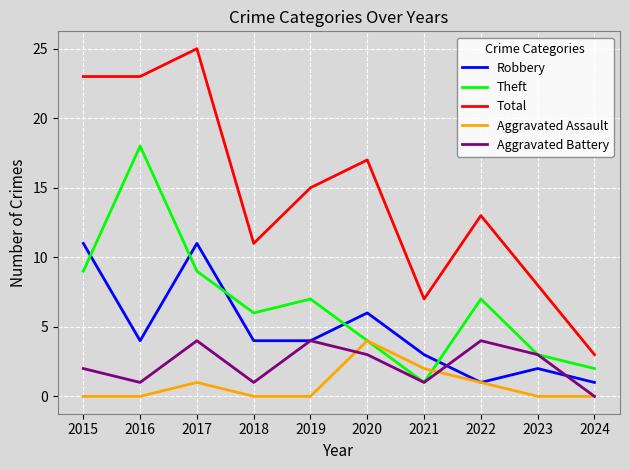

What are all the series names shown in the legend?

Robbery, Theft, Total, Aggravated Assault, Aggravated Battery